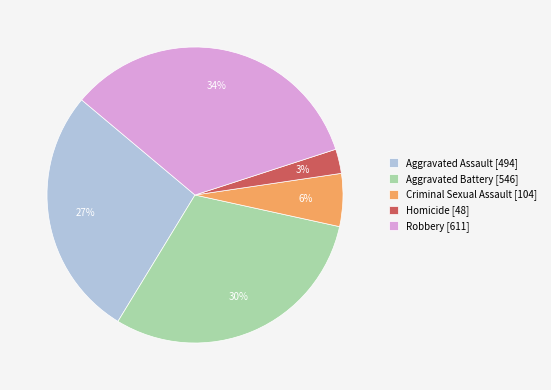

What is the ratio of the value at Aggravated Assault [494] to the value at Robbery [611]?

0.8